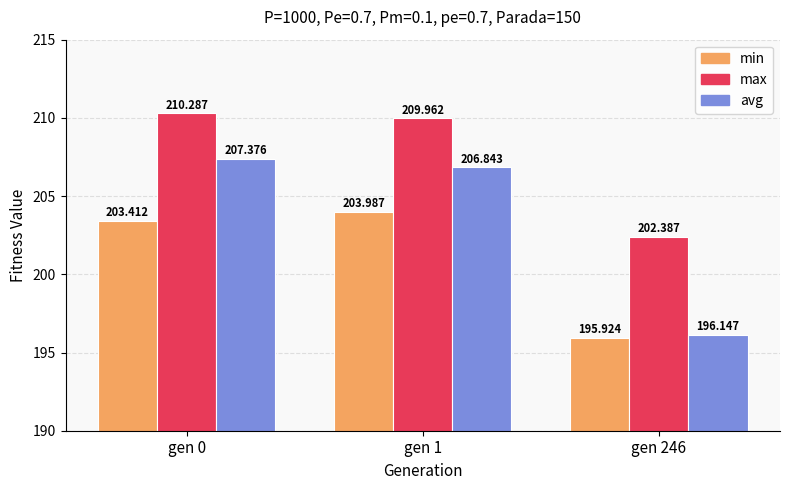

What are all the series names shown in the legend?

min, max, avg